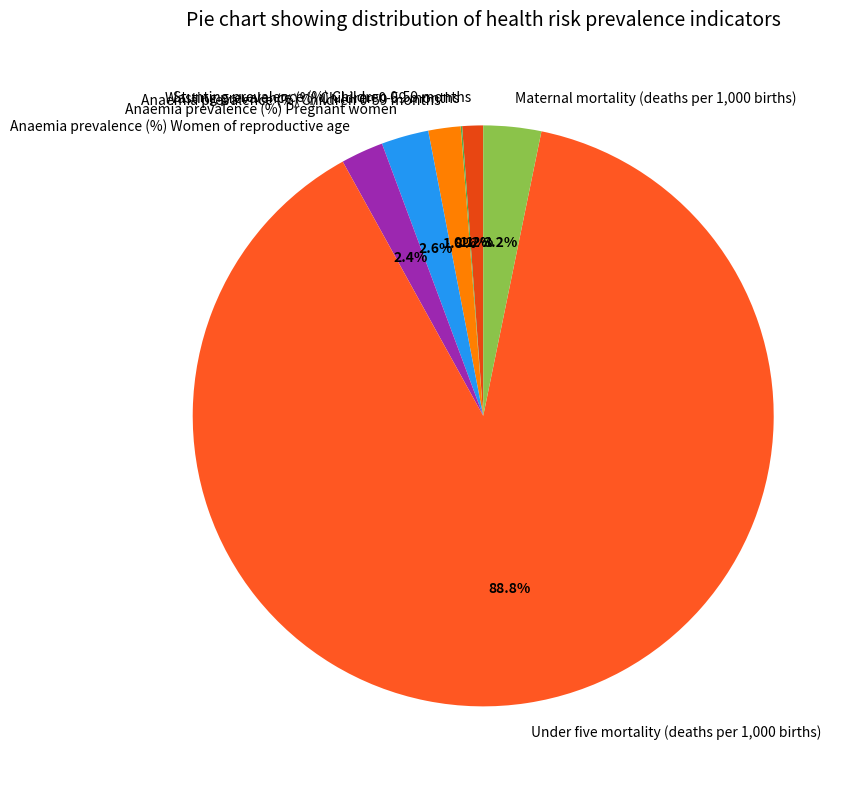

Which category has the biggest portion of the pie?

Under five mortality (deaths per 1,000 births)